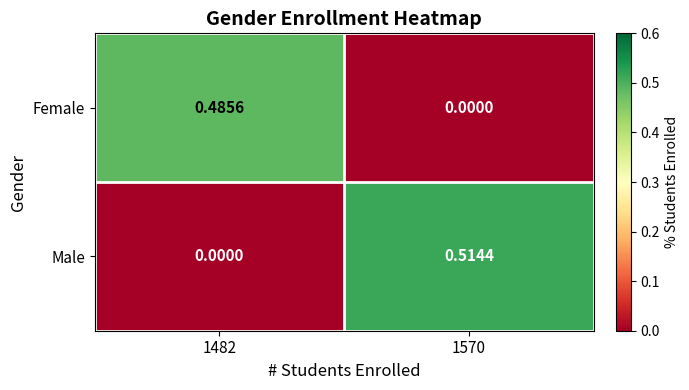

Which series has the widest spread of values?

Male